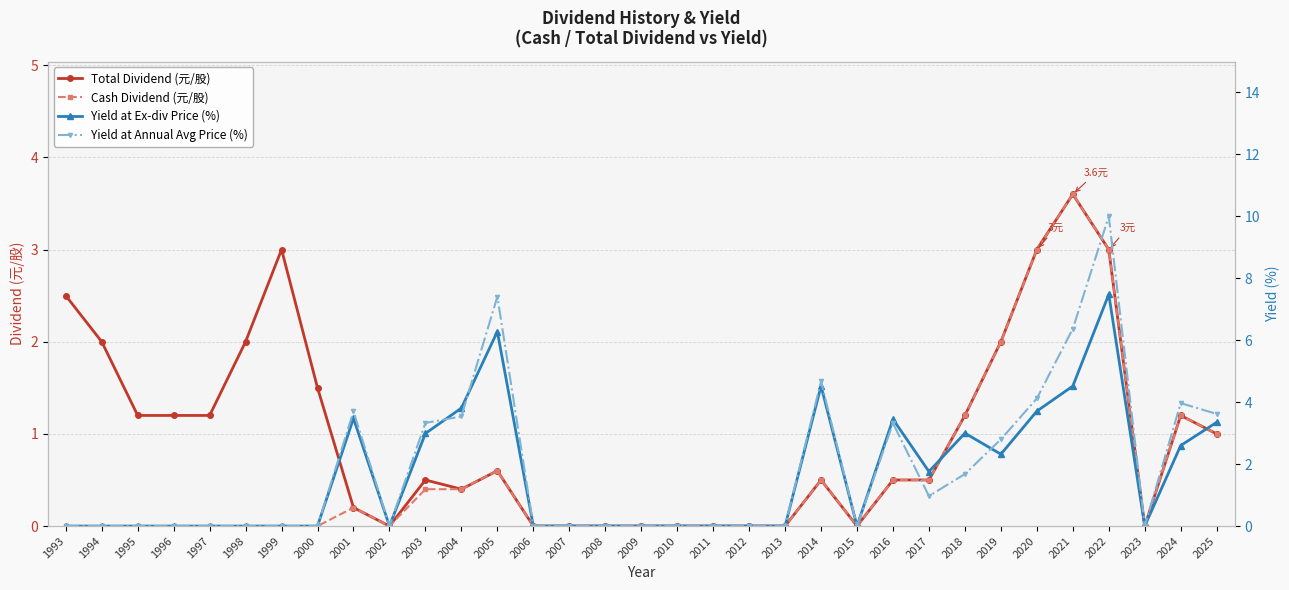

Rank the series at 1999 from lowest to highest value.

Cash Dividend (元/股), Yield at Ex-div Price (%), Yield at Annual Avg Price (%), Total Dividend (元/股)